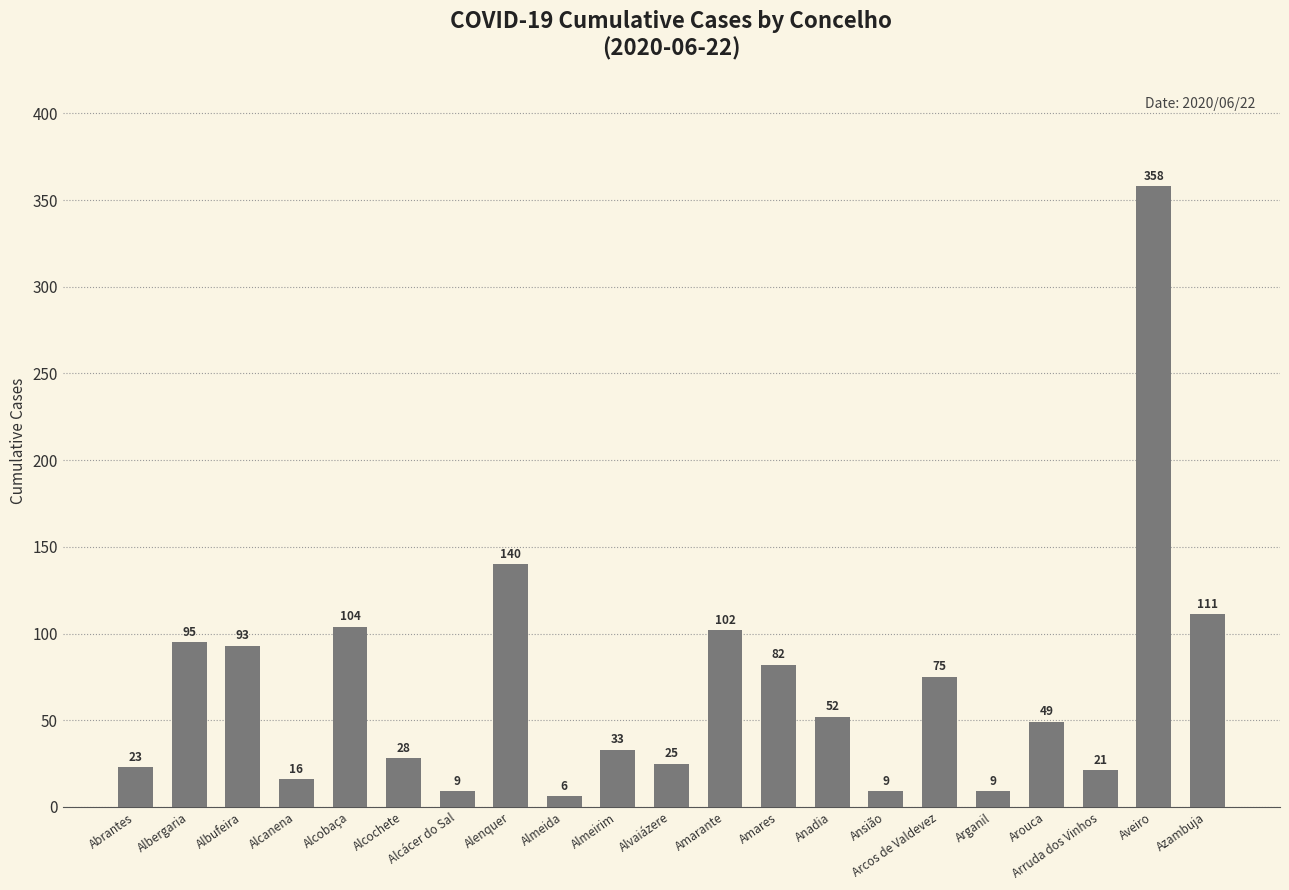

The value at Albufeira is 93. True or false?

True